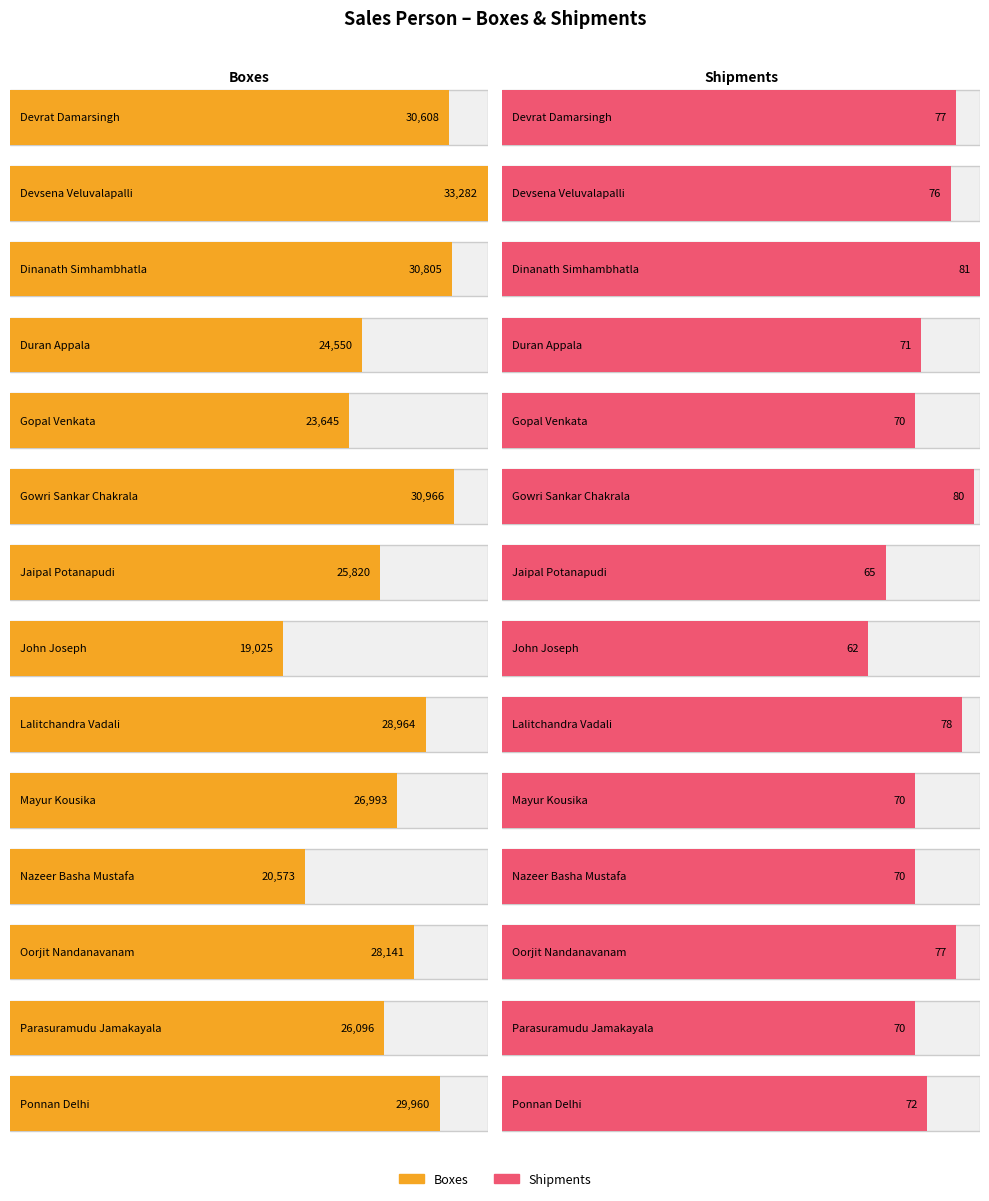

How many data points does each series have?

14